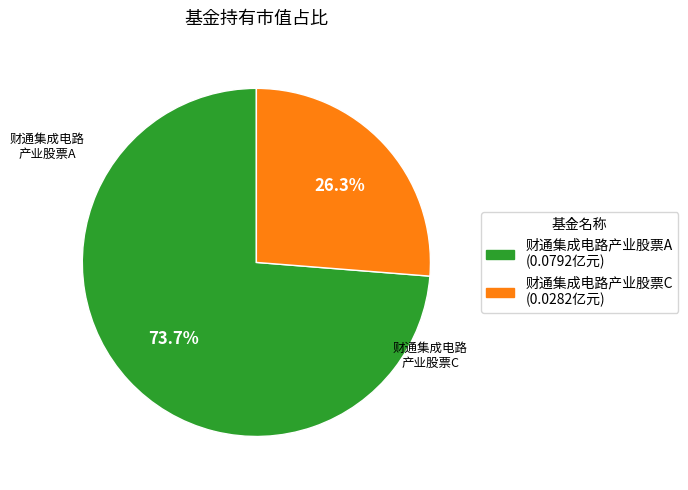

Rank the categories by value from lowest to highest.

财通集成电路产业股票C, 财通集成电路产业股票A